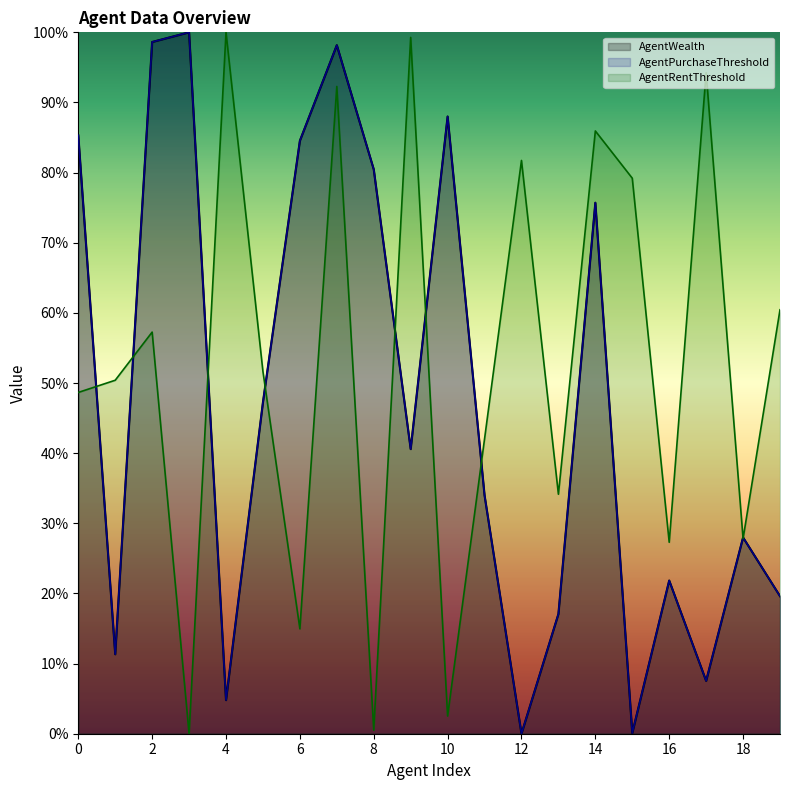

Where is AgentWealth nearest to the value 0?

12